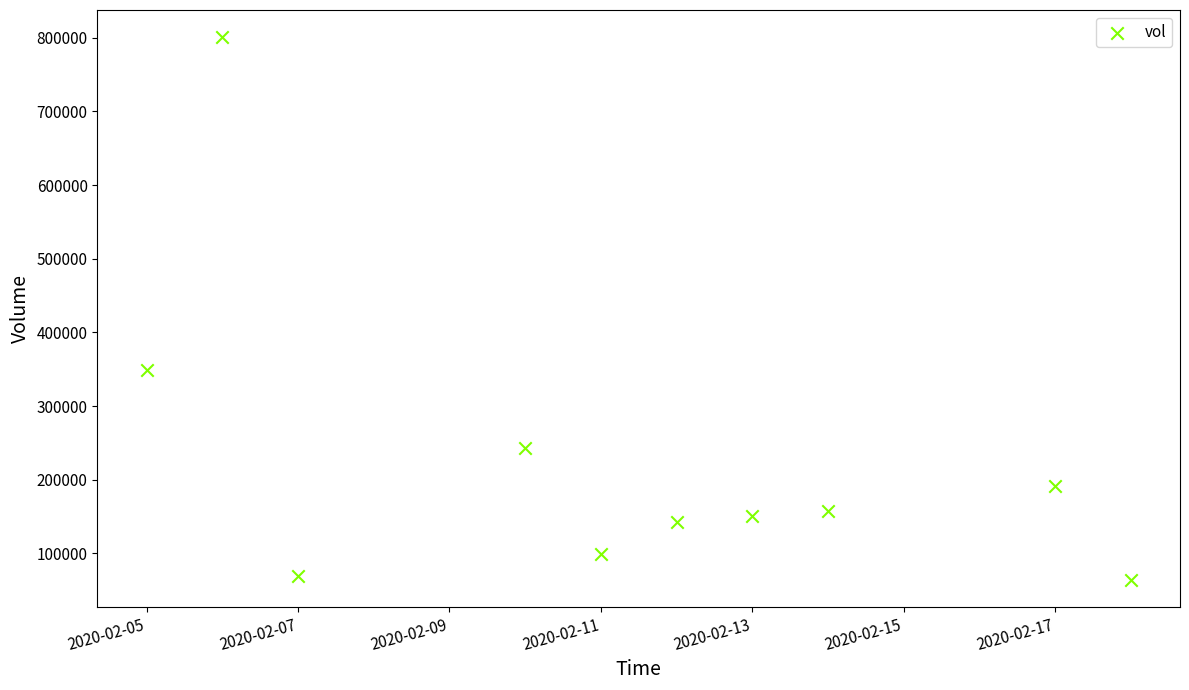

What Y value in the scatter plot is closest to 432400?

349400